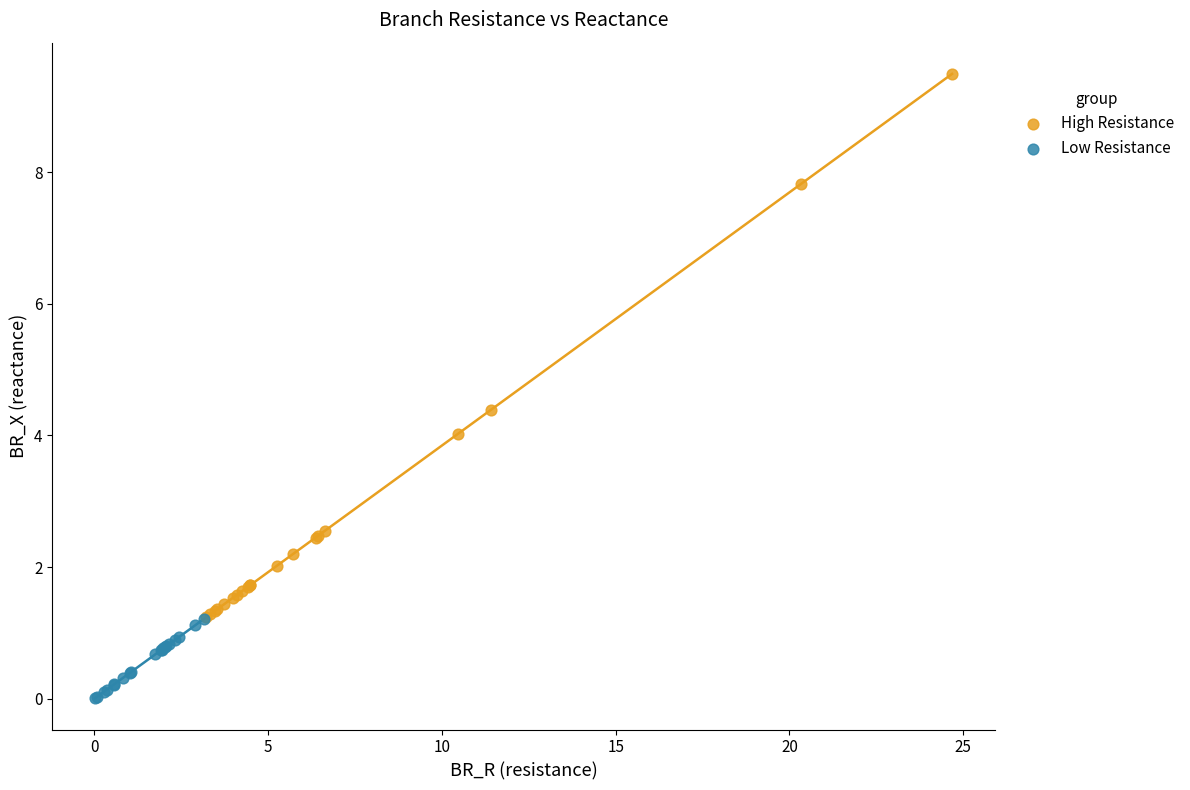

Which series reaches the maximum Y coordinate?

High Resistance